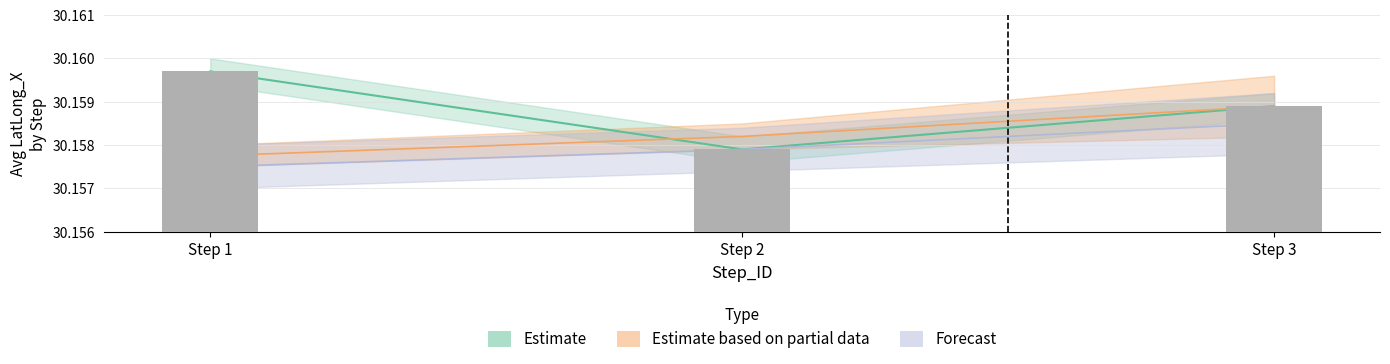

Reading left to right, what are all the values shown in this chart?

30.2	30.2	30.2